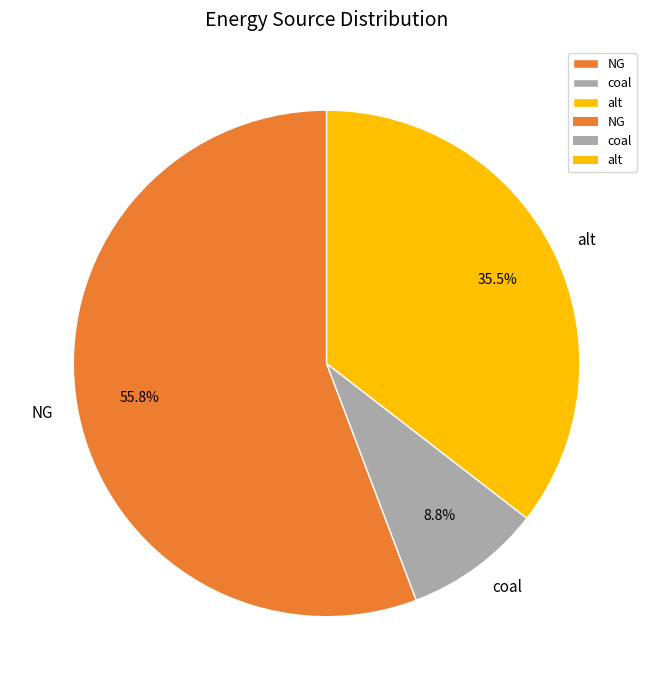

What is the smallest slice in the pie chart?

coal